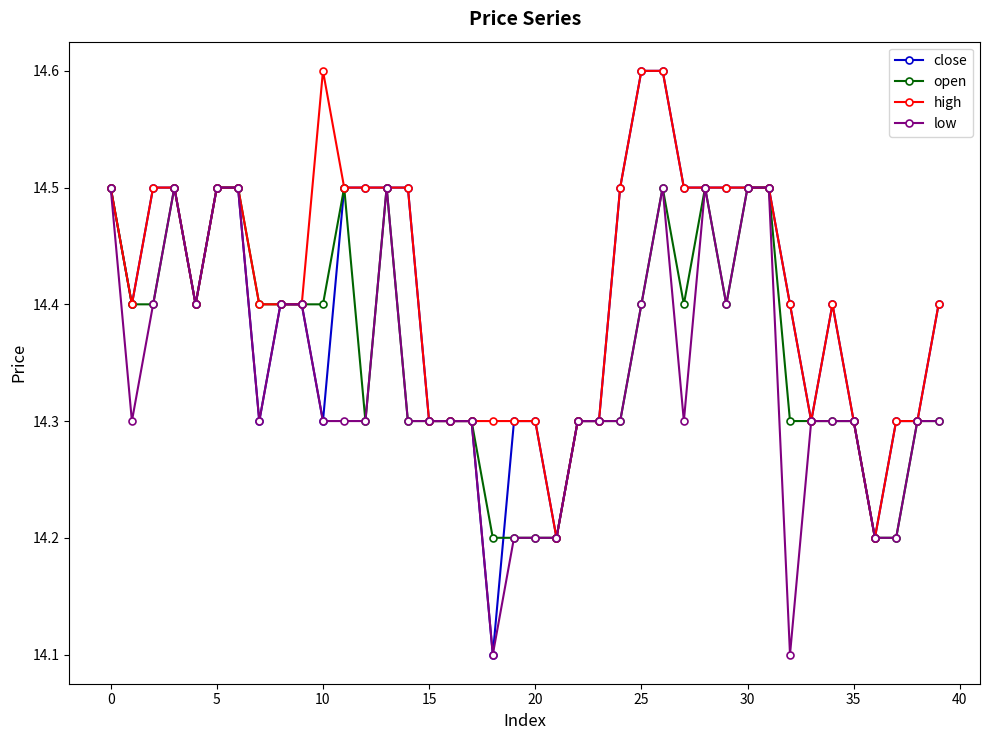

True or false: high has more than 1 points higher than both neighbors.

True